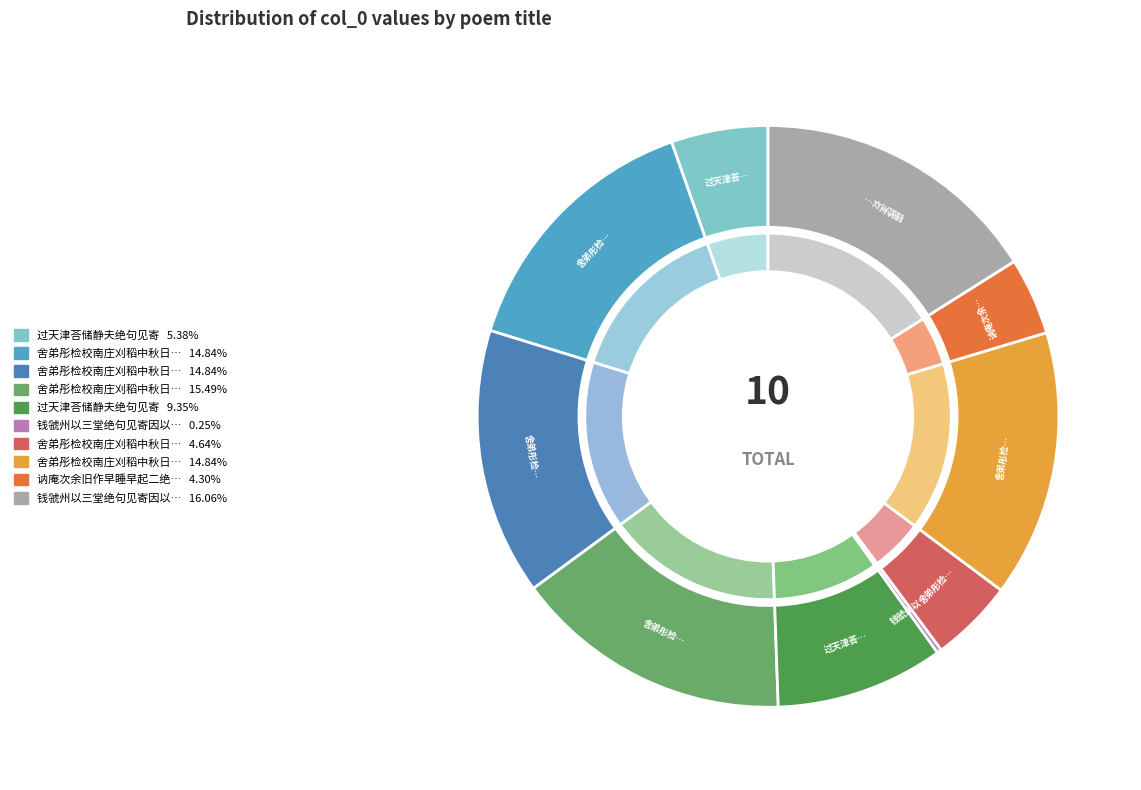

Is 舍弟彤检校南庄刈稻中秋日作三绝句见寄醉后偶次其韵答之 the majority of the pie?

No